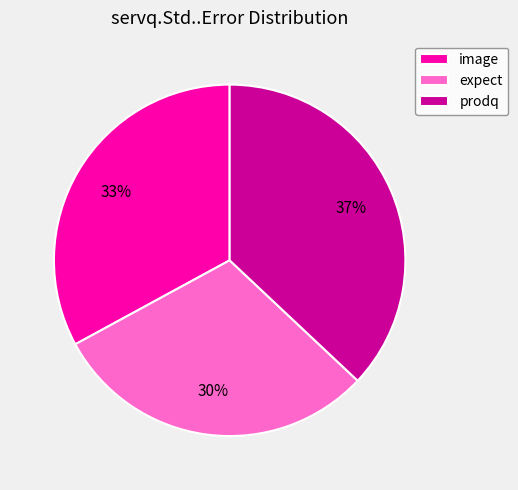

Count the number of slices in the pie.

3